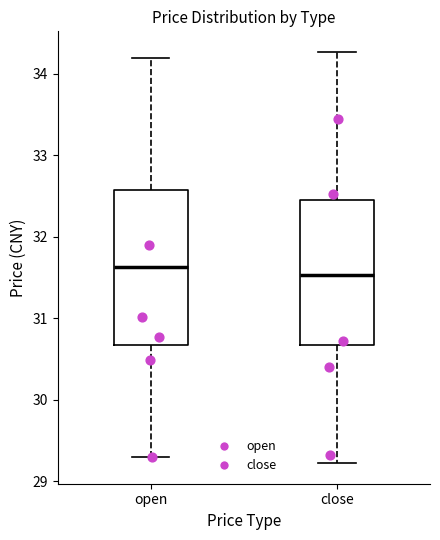

Reading left to right, read every box against the y-axis: the position of its median line, the range the box covers, and the ends of its whiskers. The values are not printed on the chart, so give them approximately, as read against the axis.

open: median 31.6, box 30.7 to 32.6, whiskers 29.3 to 34.2
close: median 31.5, box 30.7 to 32.5, whiskers 29.2 to 34.3